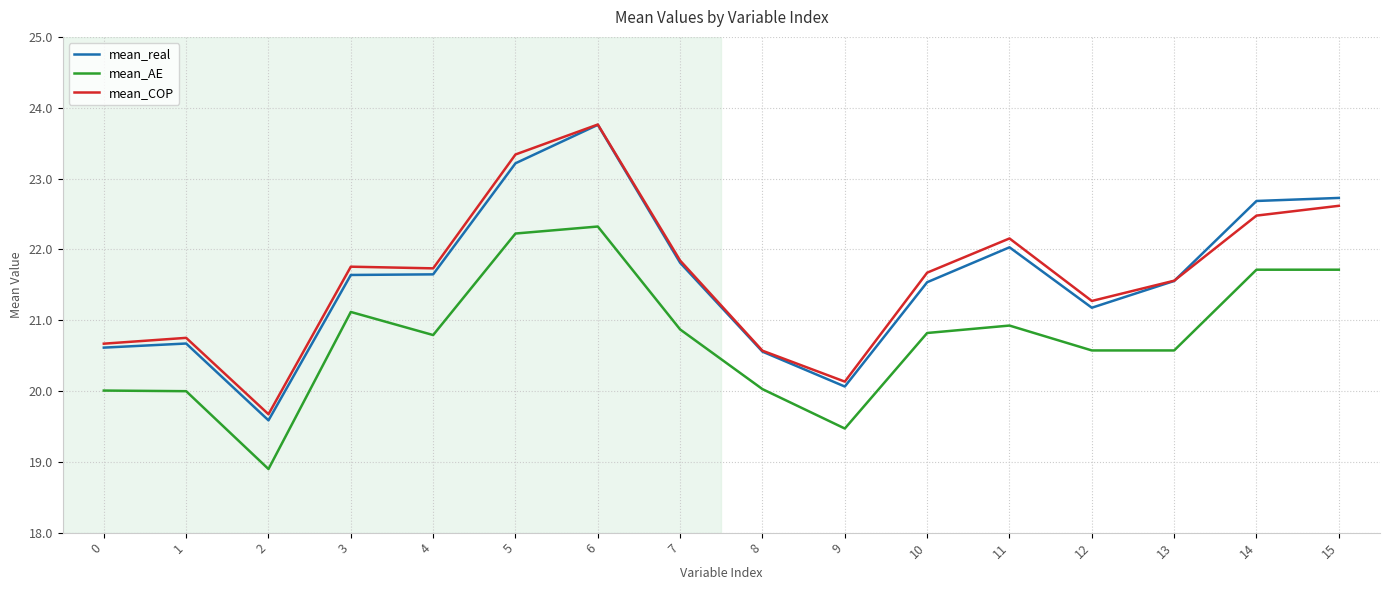

What is the greatest value displayed?

23.8